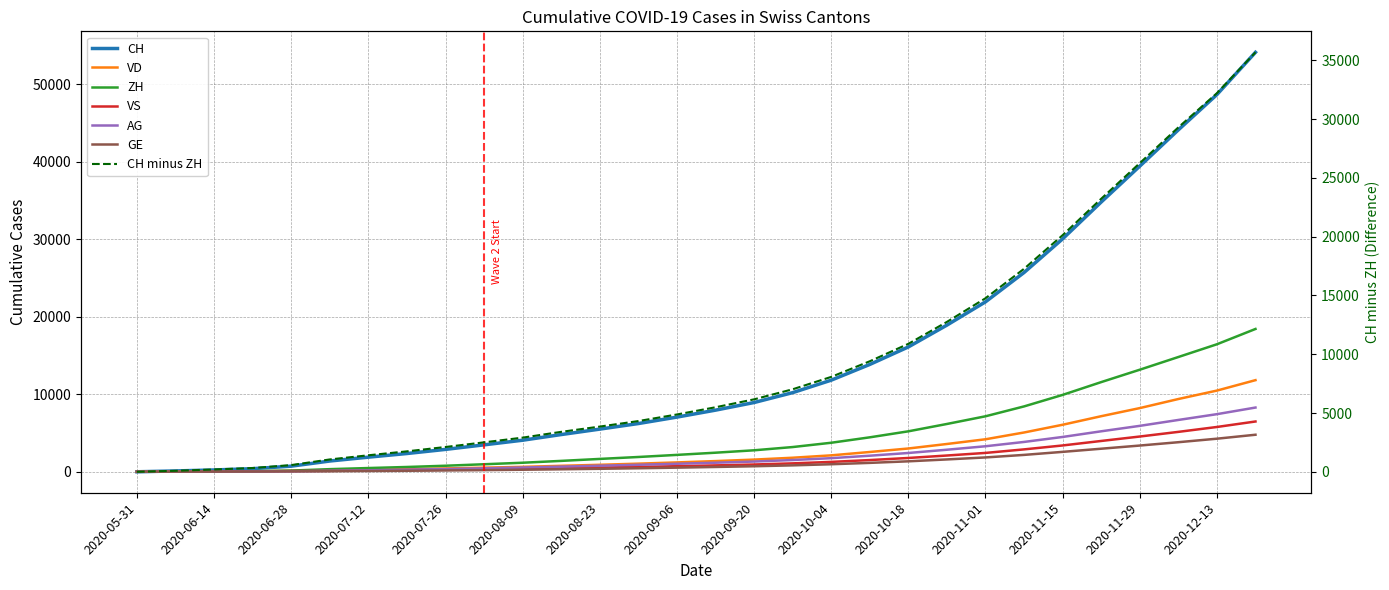

True or false: AG has more than 0 interior local peaks.

False